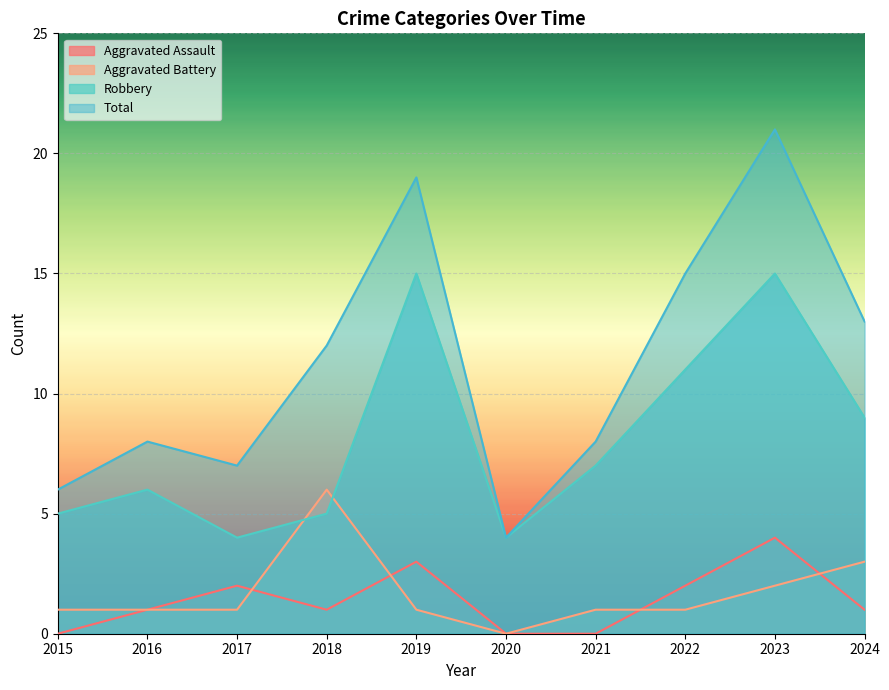

After their last crossing, which series has the higher values: Aggravated Assault or Aggravated Battery?

Aggravated Battery